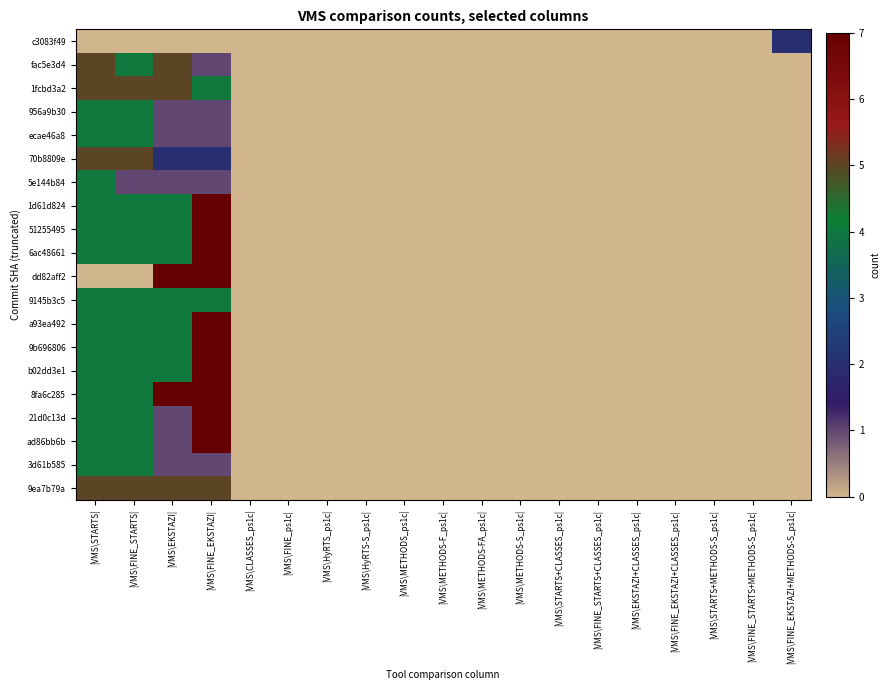

Which series has the largest total across all categories?

8fa6c285